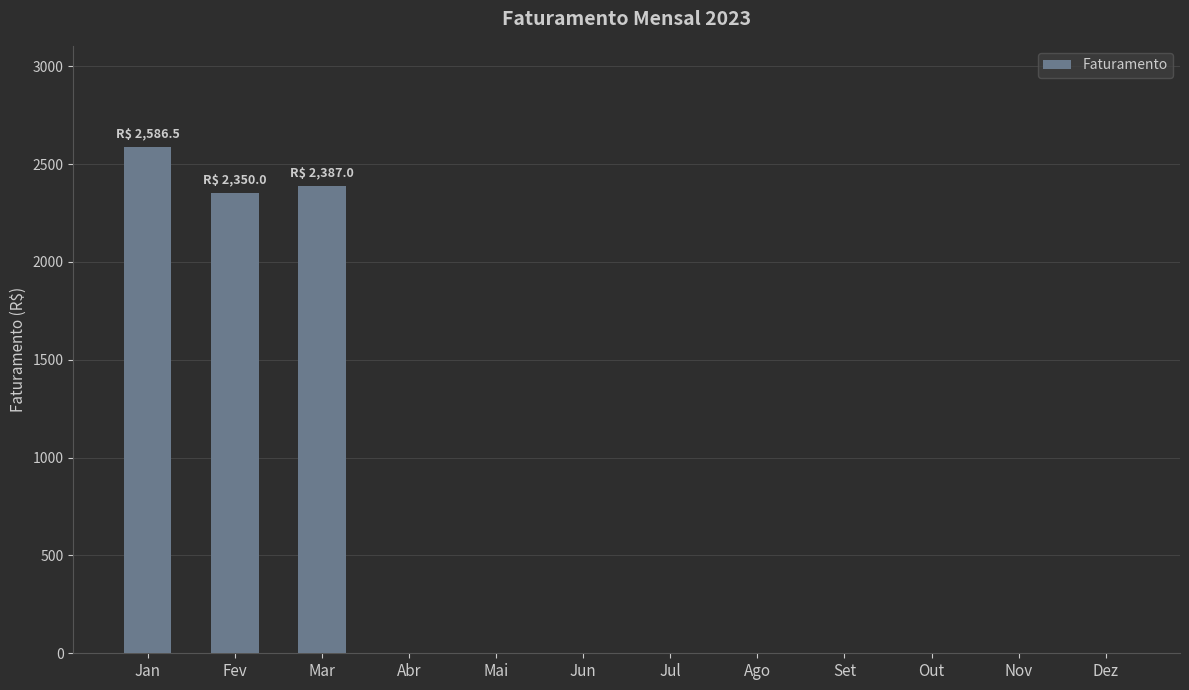

Is it true that the value at Jan is 3941.2?

False